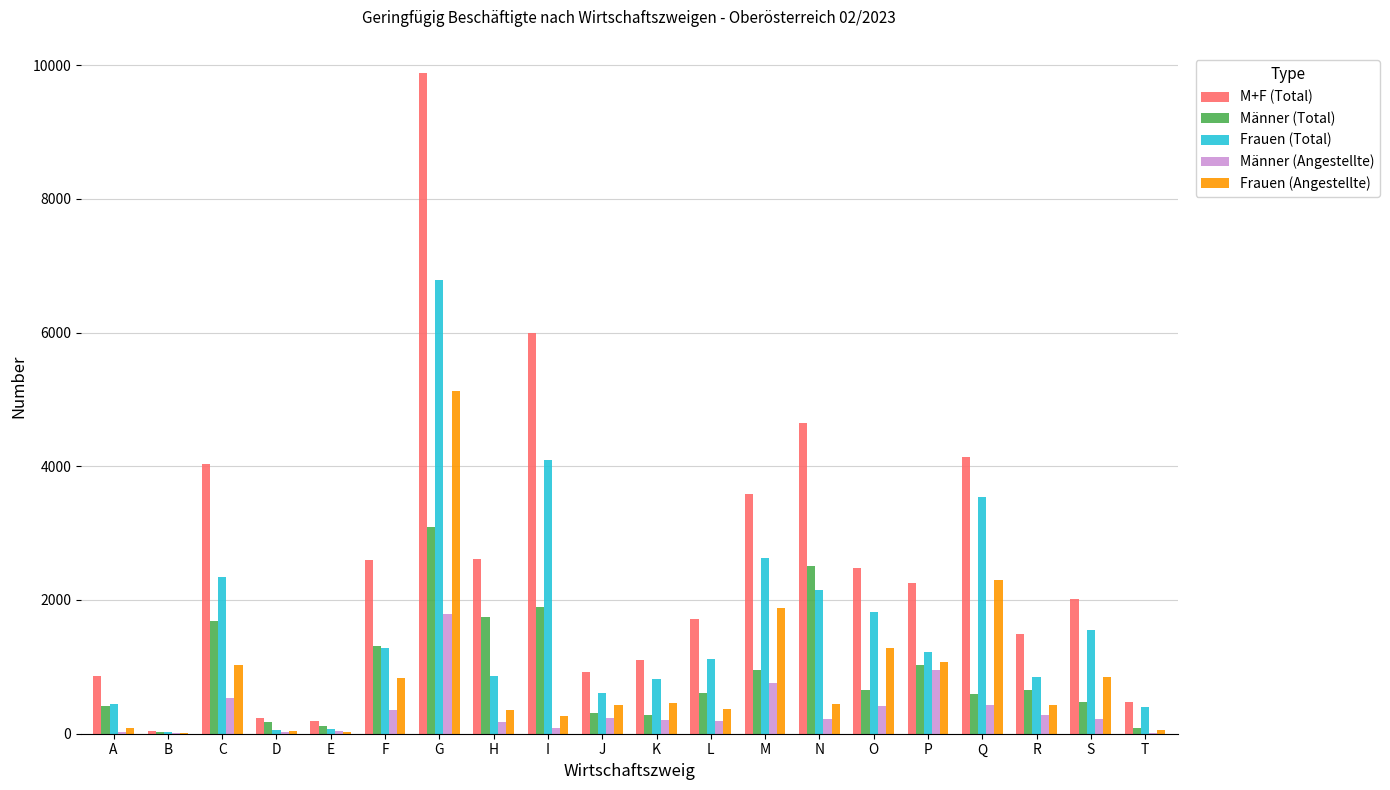

Which series changed the most between A and P?

M+F (Total)